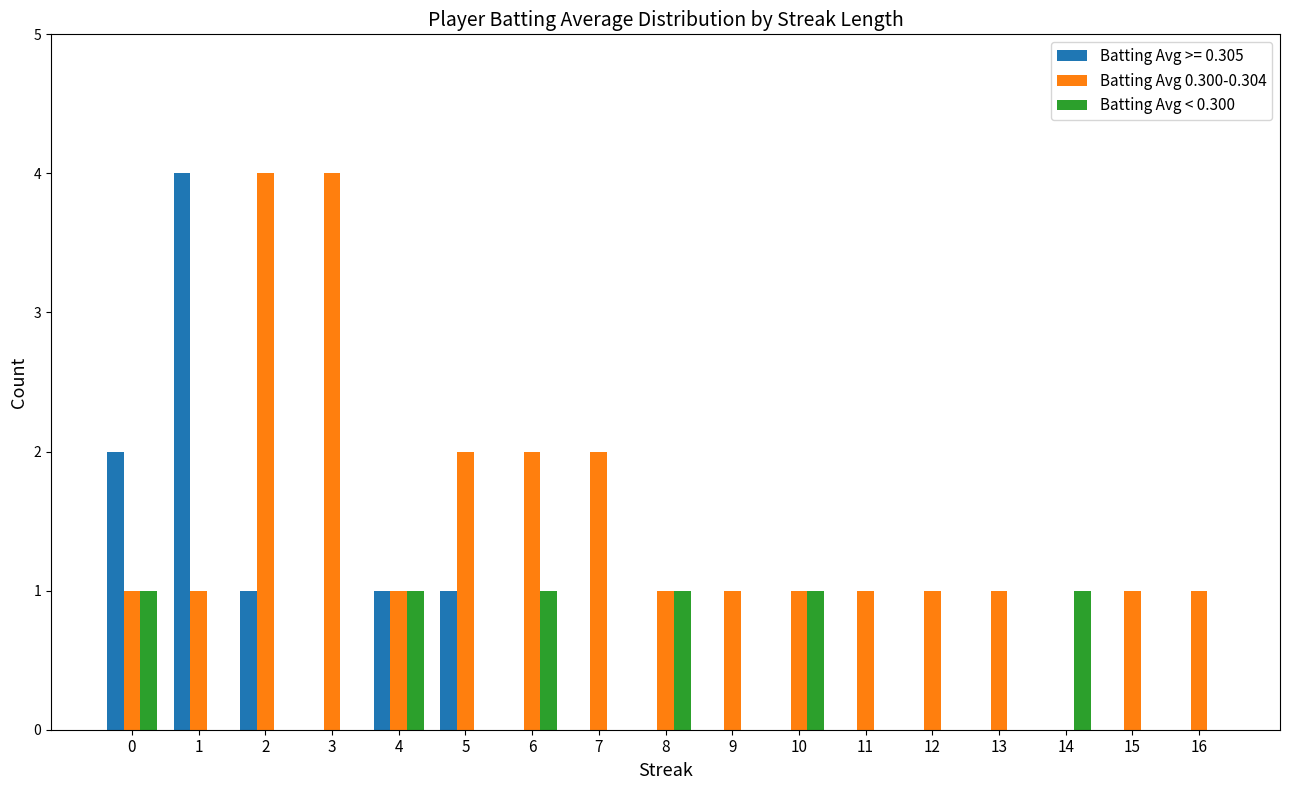

Is the value of Batting Avg 0.300-0.304 at 7 greater than the value of Batting Avg < 0.300 at 3?

Yes